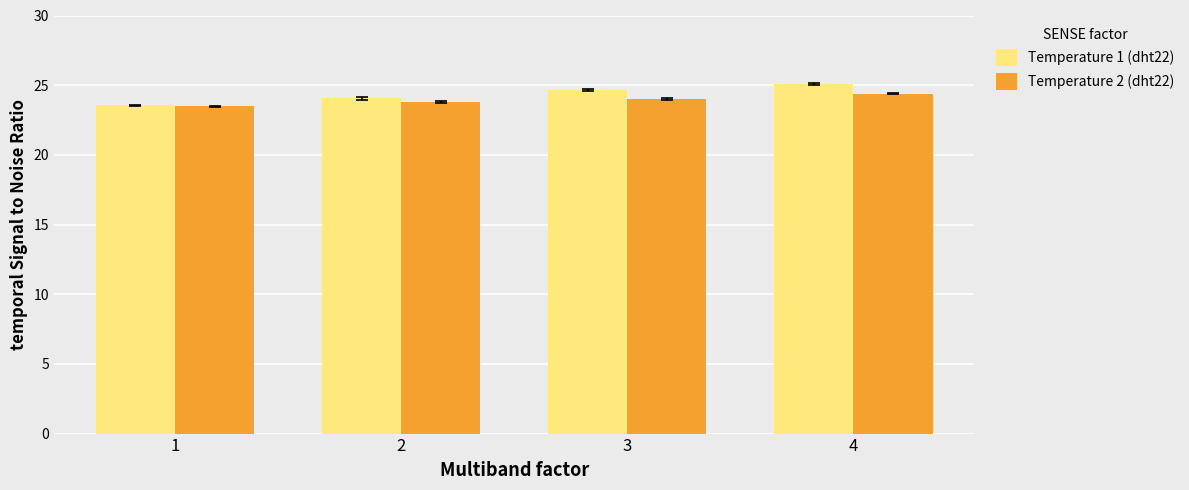

How many bars are there in total?

8